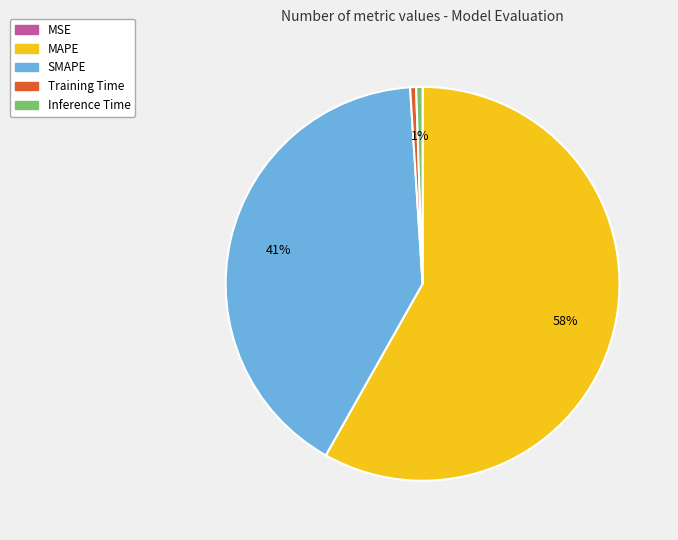

What percentage is the Inference Time slice, to the nearest percent?

1%